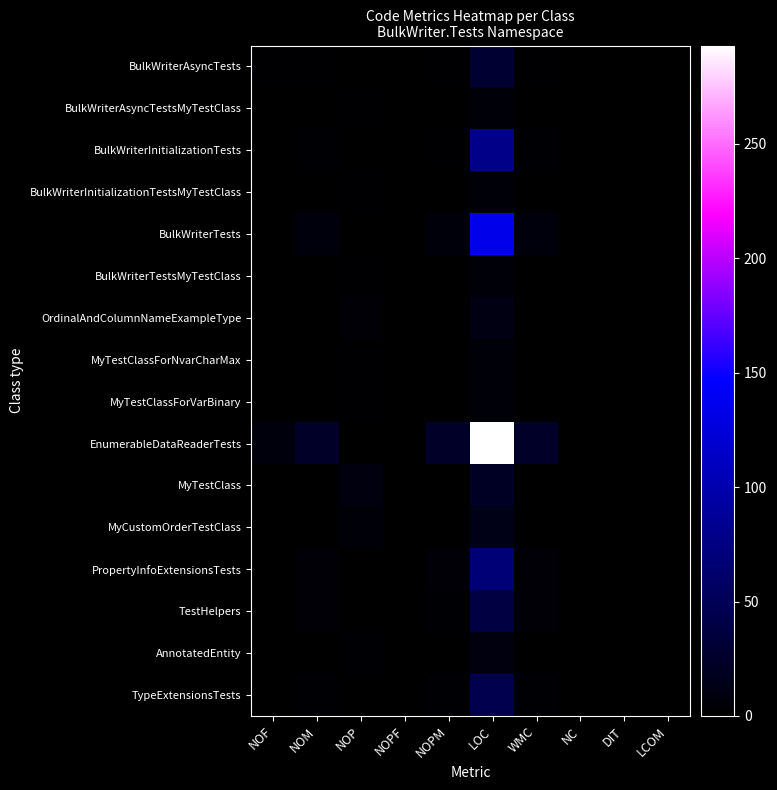

Between NOP and DIT, which series saw the biggest shift?

MyTestClass